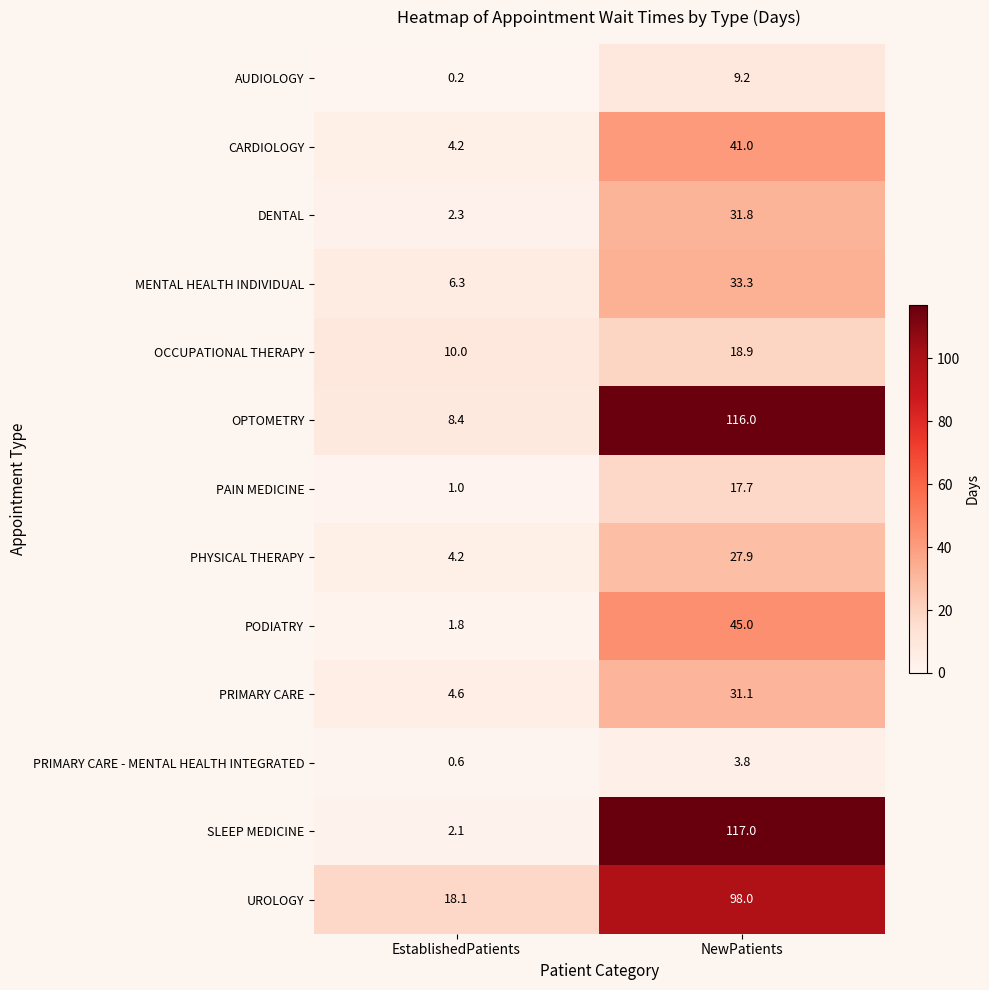

List the series in order of their peak value, lowest first.

PRIMARY CARE - MENTAL HEALTH INTEGRATED, AUDIOLOGY, PAIN MEDICINE, OCCUPATIONAL THERAPY, PHYSICAL THERAPY, PRIMARY CARE, DENTAL, MENTAL HEALTH INDIVIDUAL, CARDIOLOGY, PODIATRY, UROLOGY, OPTOMETRY, SLEEP MEDICINE